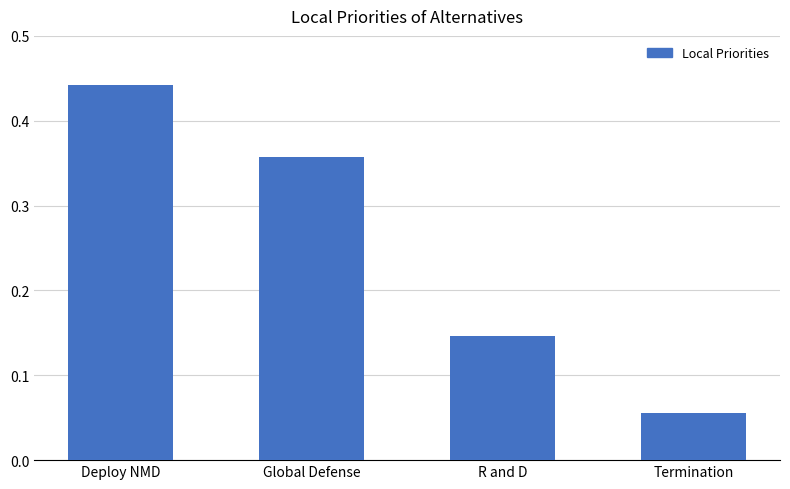

At which label is the value closest to 0?

Termination